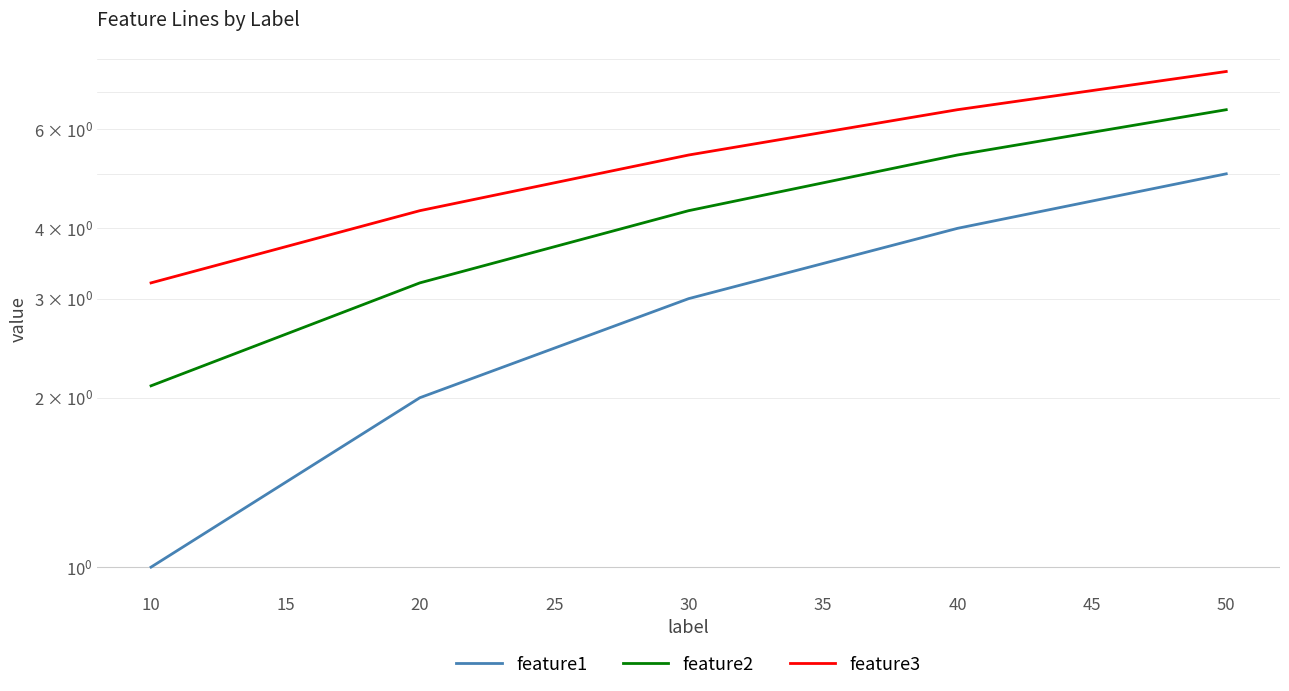

What is the value of the feature1 point at the 4th from the left?

4.0